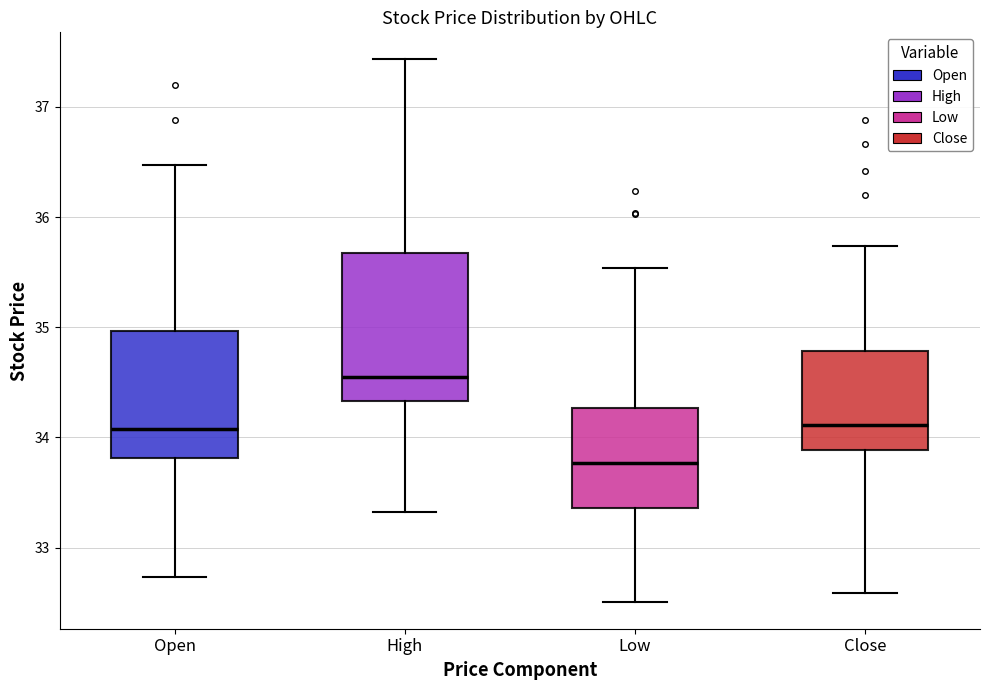

Reading left to right, read every box against the y-axis: the position of its median line, the range the box covers, and the ends of its whiskers. The values are not printed on the chart, so give them approximately, as read against the axis.

Open: median 34.1, box 33.8 to 35.0, whiskers 32.7 to 36.5
High: median 34.5, box 34.3 to 35.7, whiskers 33.3 to 37.4
Low: median 33.8, box 33.4 to 34.3, whiskers 32.5 to 35.5
Close: median 34.1, box 33.9 to 34.8, whiskers 32.6 to 35.7